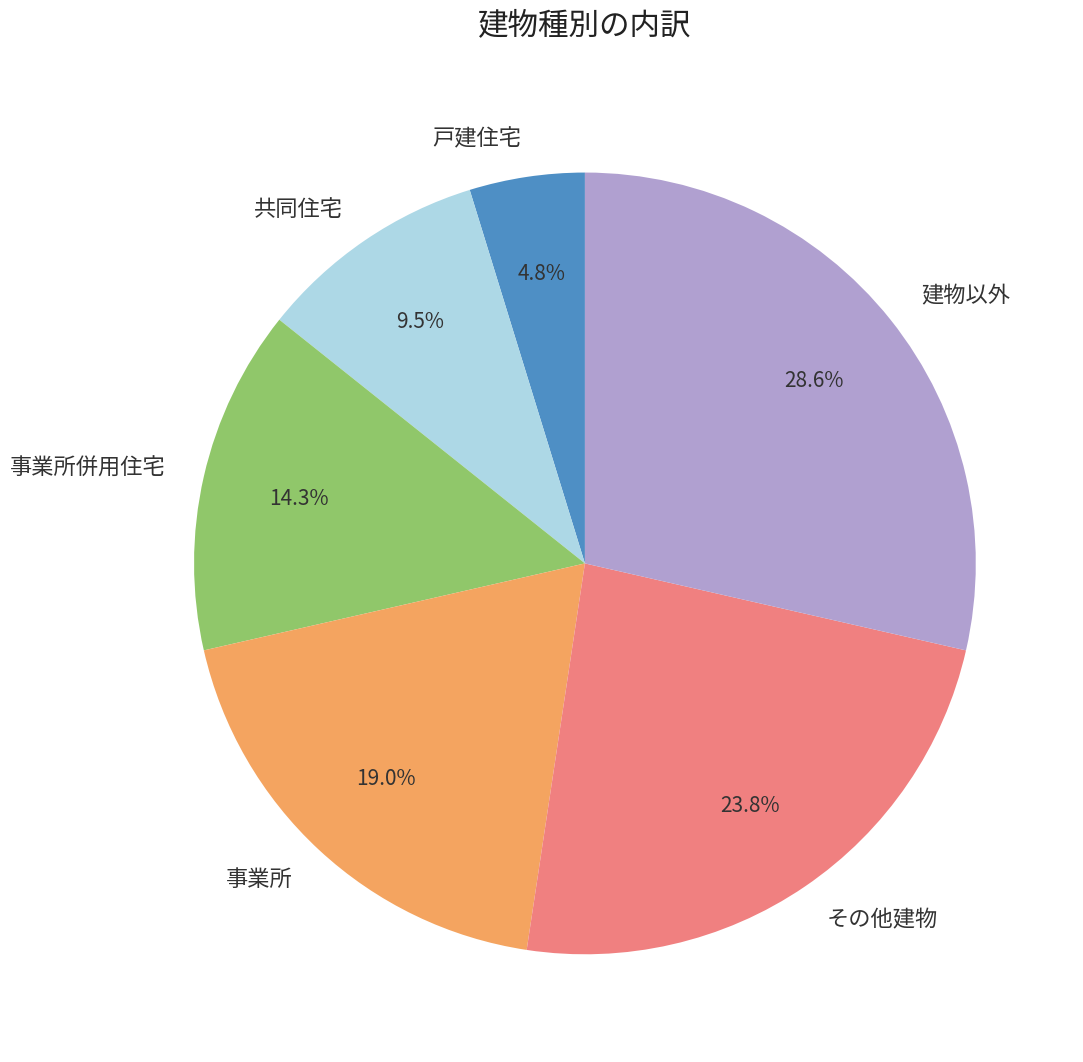

How many segments does this pie chart have?

6